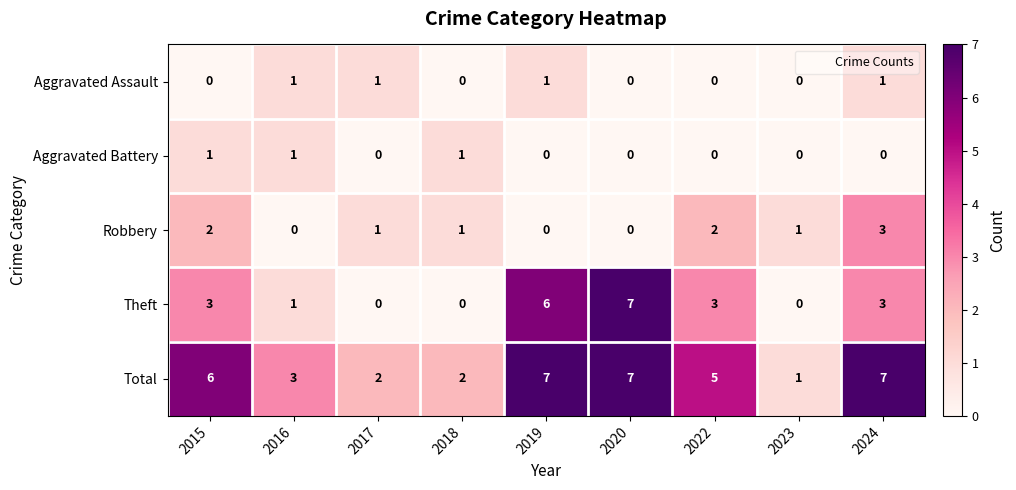

What is the total value across all series at 2024?

14